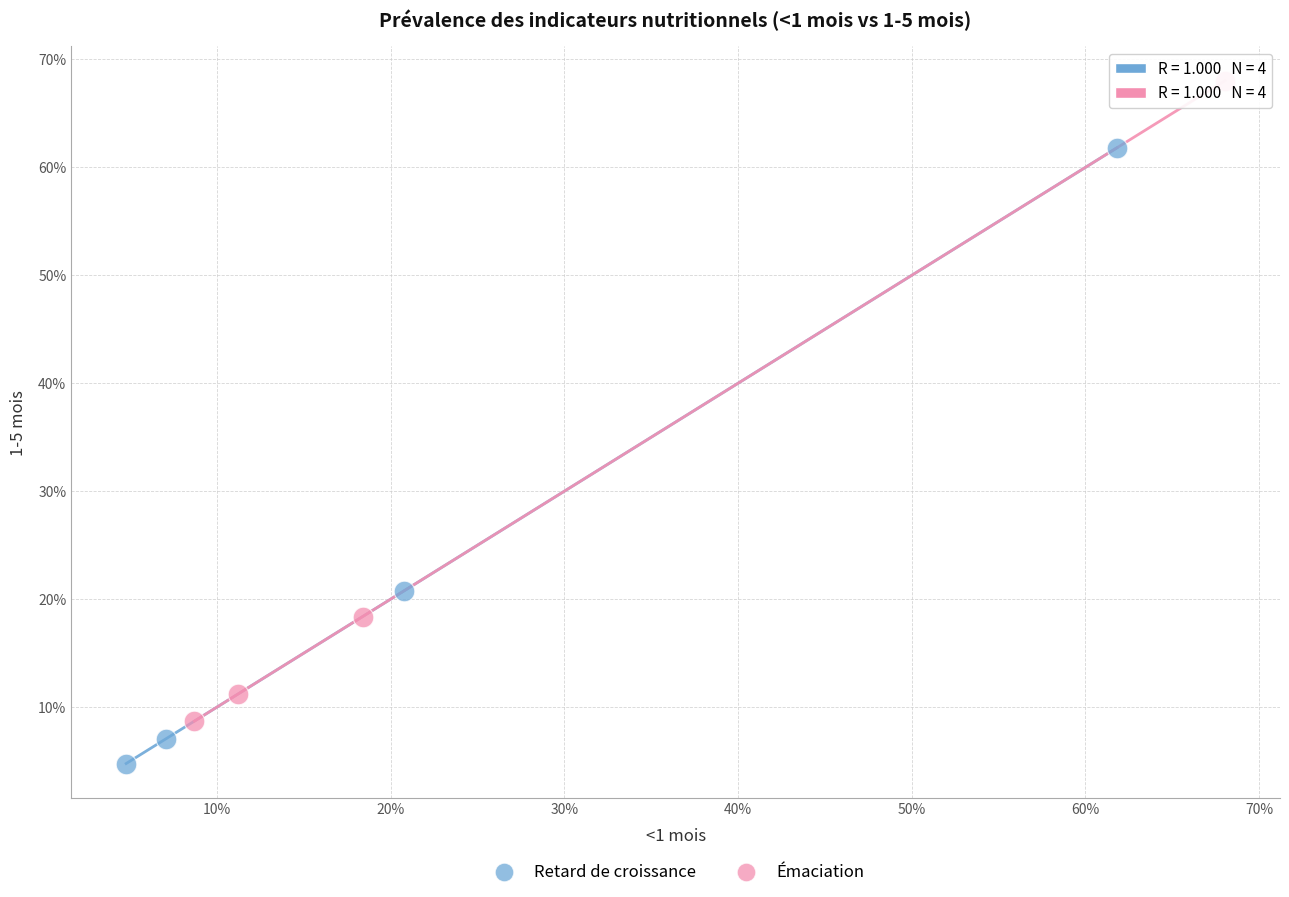

Which series has the largest Y range (max minus min)?

Émaciation